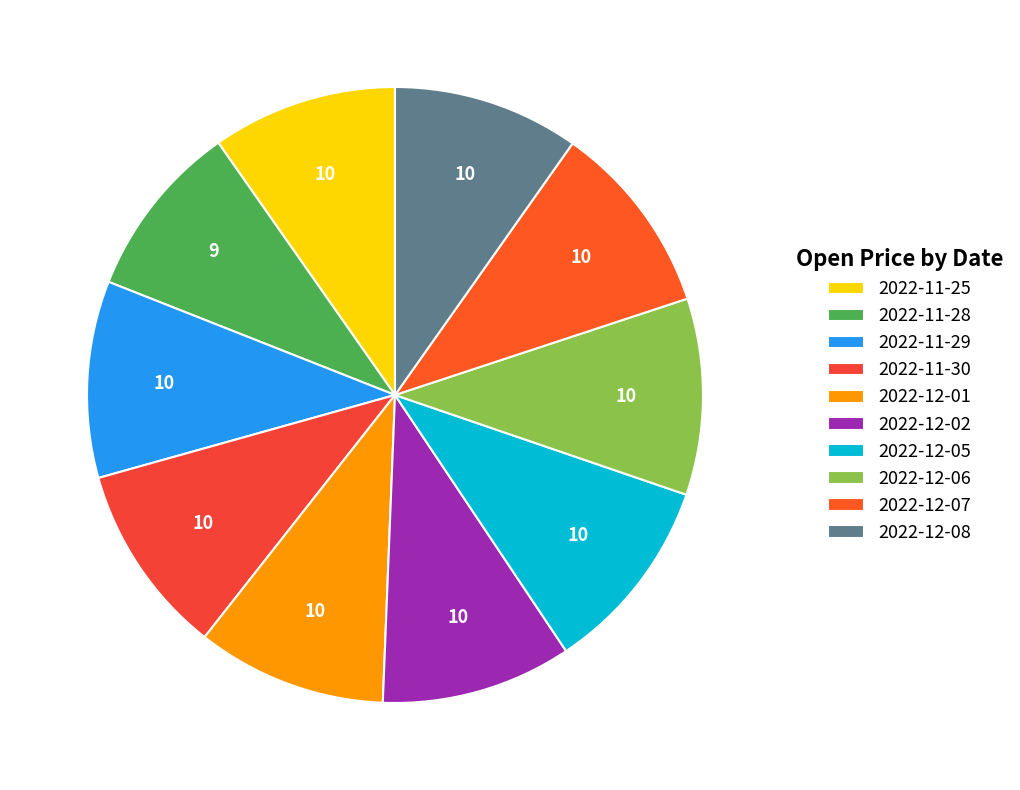

How many segments does this pie chart have?

10